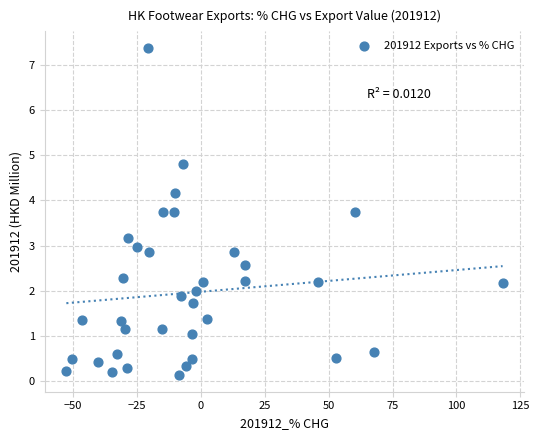

What is the range of X values (max minus min)?

170.8